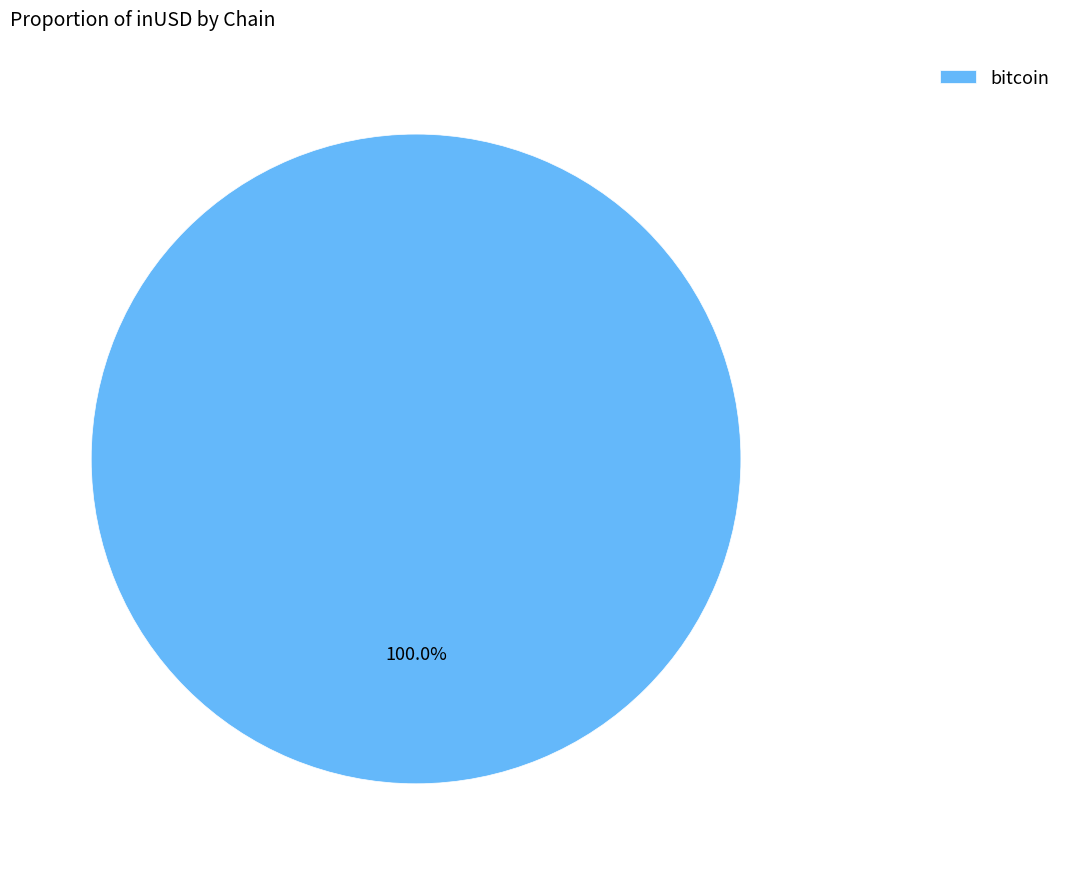

Is there a majority slice in this chart?

Yes